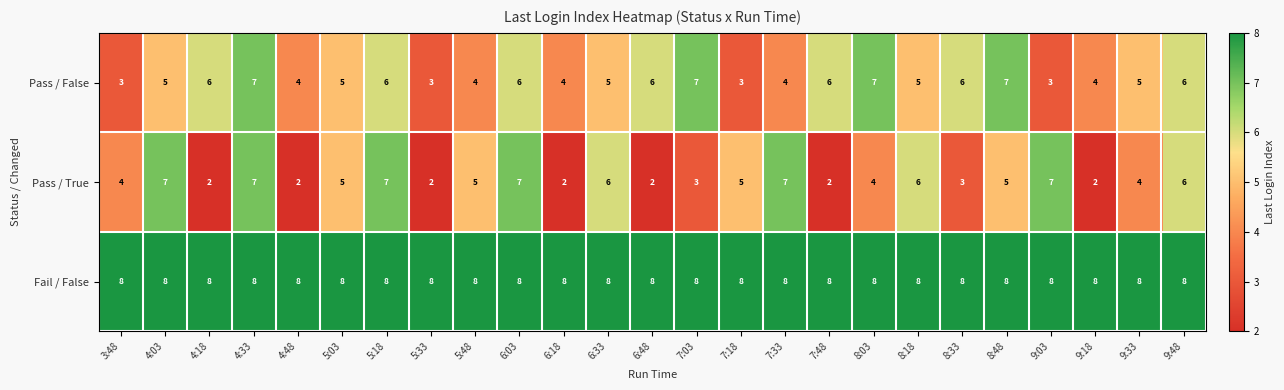

How many categories are shown in the chart?

25